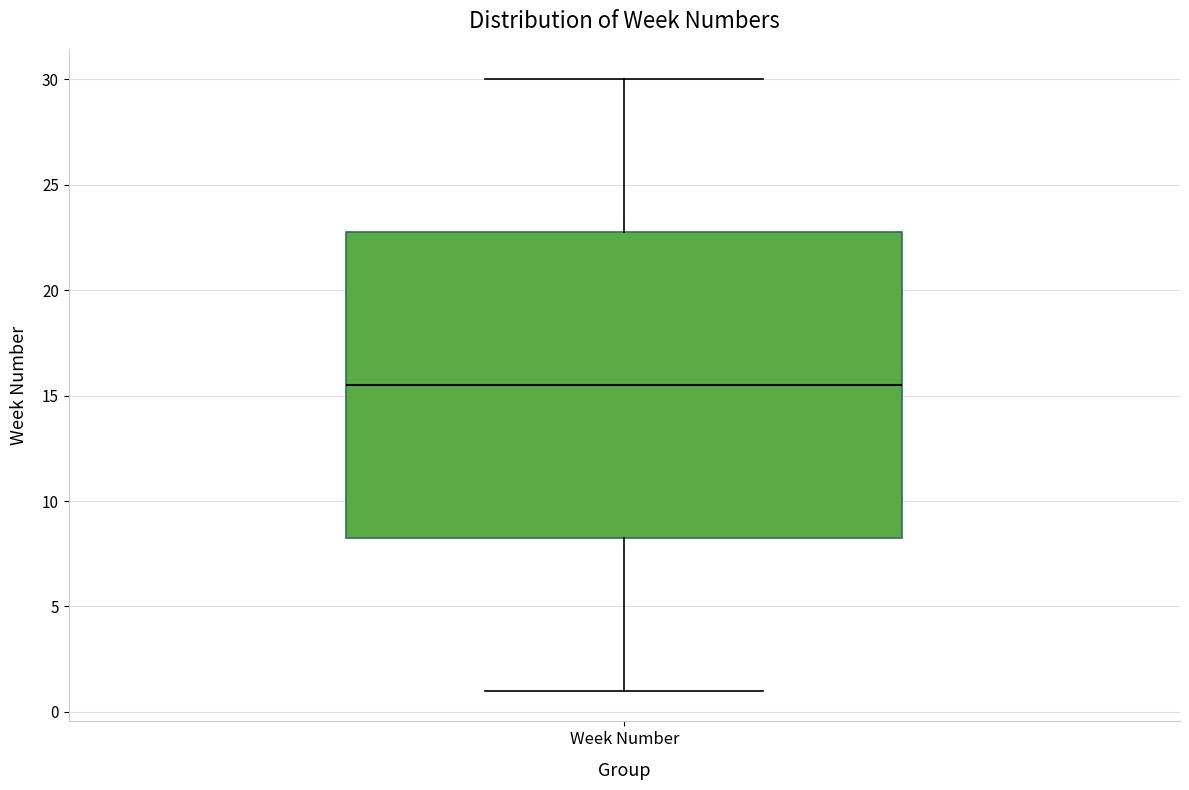

Where is the lower edge of the box for Week Number on the y-axis? The values are not printed on the chart, so give them approximately, as read against the axis.

8.5